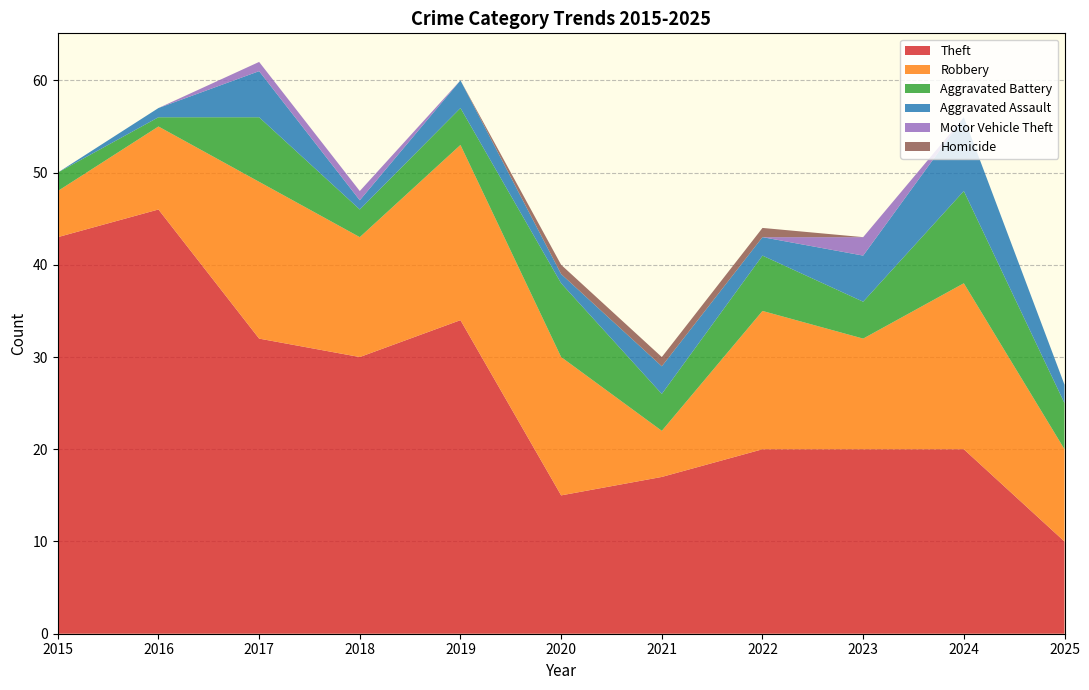

Reading left to right, list all the values displayed in this chart.

Theft: 2015=43	2016=46	2017=32	2018=30	2019=34	2020=15	2021=17	2022=20	2023=20	2024=20	2025=10
Robbery: 2015=5	2016=9	2017=17	2018=13	2019=19	2020=15	2021=5	2022=15	2023=12	2024=18	2025=10
Aggravated Battery: 2015=2	2016=1	2017=7	2018=3	2019=4	2020=8	2021=4	2022=6	2023=4	2024=10	2025=5
Aggravated Assault: 2015=0	2016=1	2017=5	2018=1	2019=3	2020=1	2021=3	2022=2	2023=5	2024=8	2025=2
Motor Vehicle Theft: 2015=0	2016=0	2017=1	2018=1	2019=0	2020=0	2021=0	2022=0	2023=2	2024=0	2025=0
Homicide: 2015=0	2016=0	2017=0	2018=0	2019=0	2020=1	2021=1	2022=1	2023=0	2024=0	2025=0